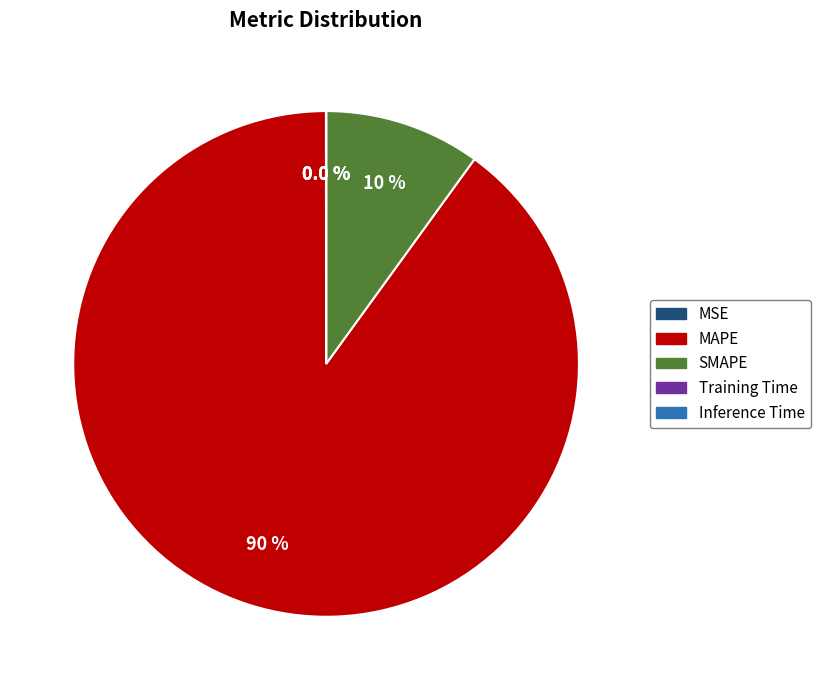

Which slice is the largest?

MAPE